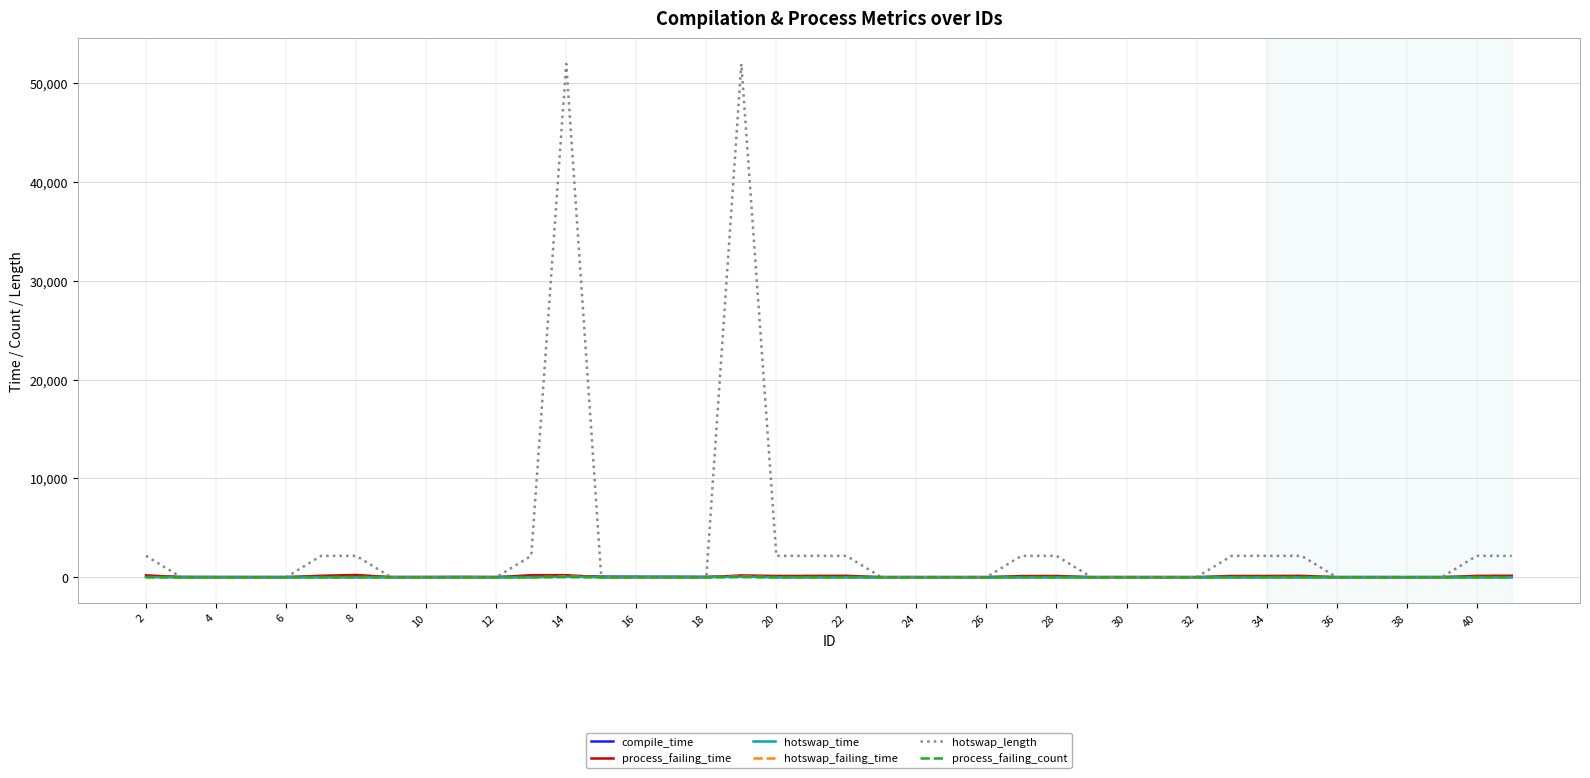

Which series has the largest total across all categories?

hotswap_length